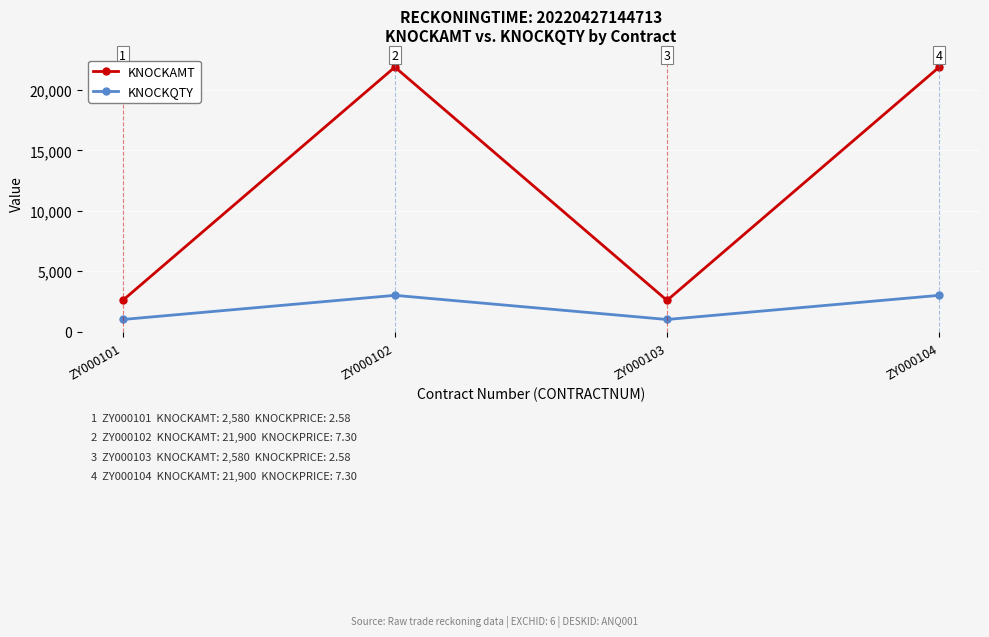

Which series has the largest total across all categories?

KNOCKAMT